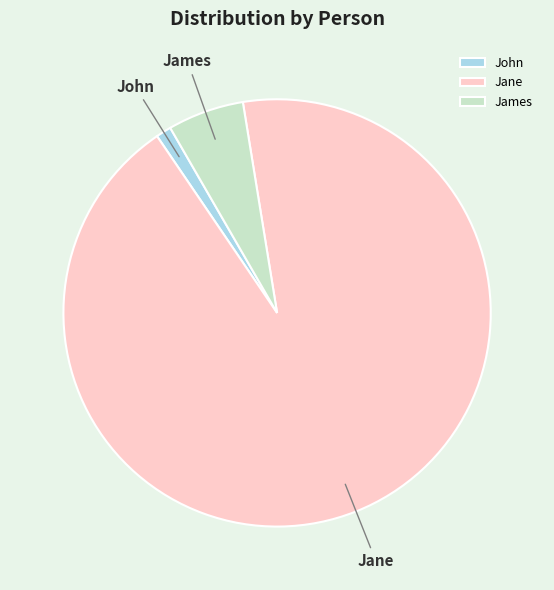

How many slices are in this pie chart?

3